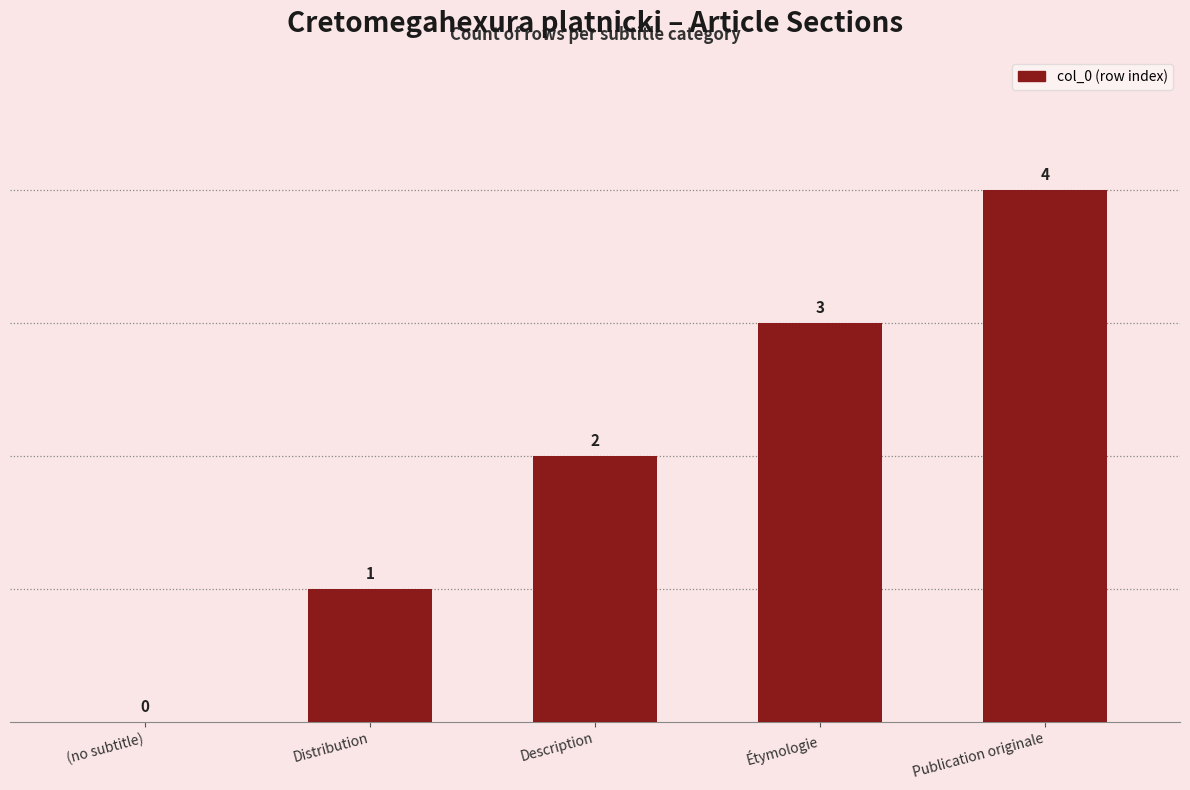

How many series are shown in this chart?

1